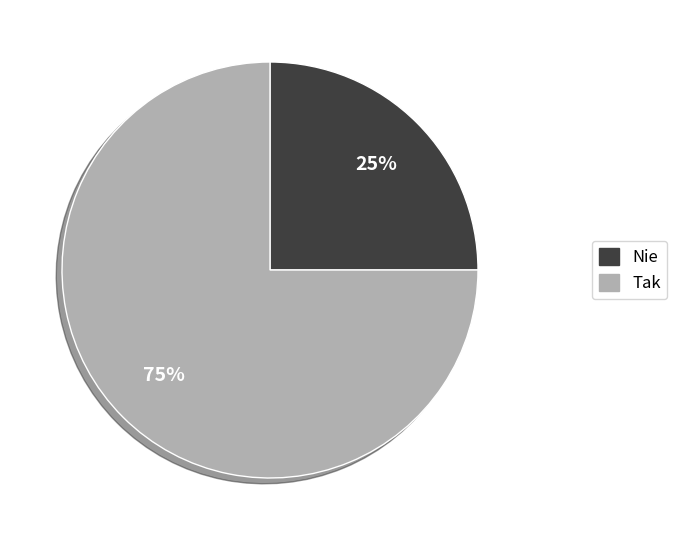

To the nearest percent, what is the difference between the largest and smallest slice percentages?

50%